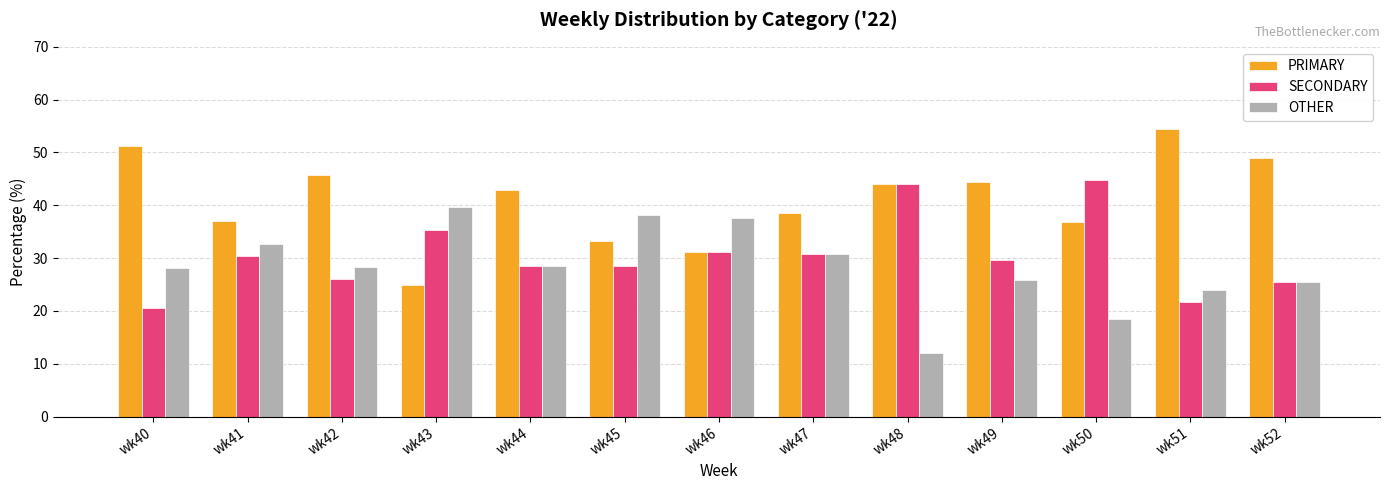

Is the value of PRIMARY at wk48 greater than the value of SECONDARY at wk52?

Yes